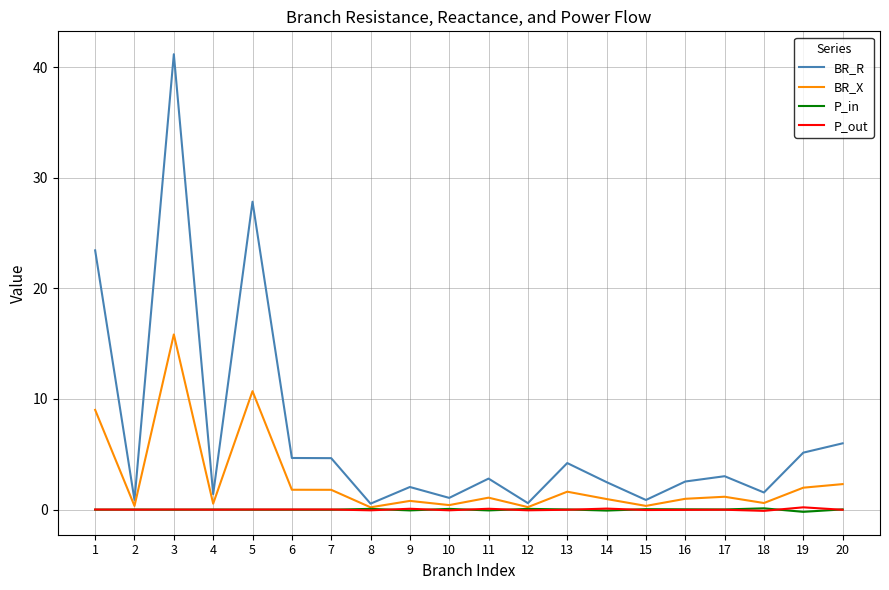

The BR_X series shows 1.0 at 14. True or false?

True